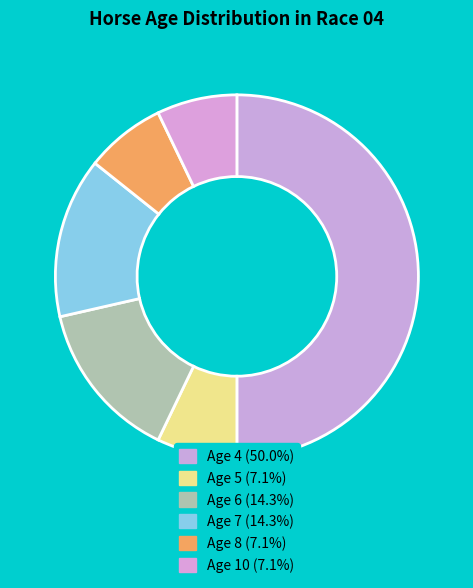

What percentage is the Age 4 slice, to the nearest percent?

50%